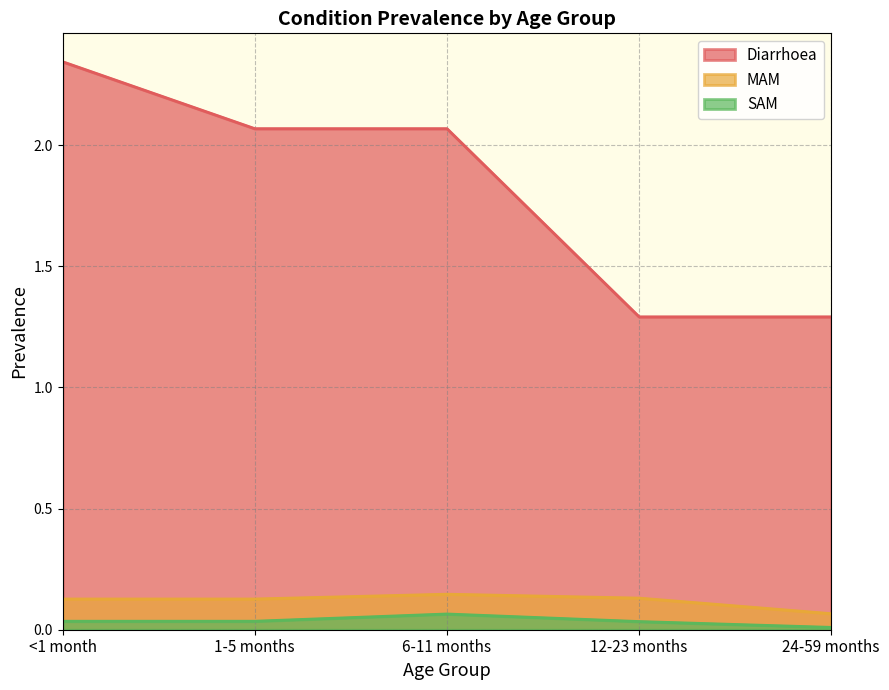

Reading left to right, what are all the values shown in this chart?

Diarrhoea: <1 month=2.3	1-5 months=2.1	6-11 months=2.1	12-23 months=1.3	24-59 months=1.3
MAM: <1 month=0.1	1-5 months=0.1	6-11 months=0.1	12-23 months=0.1	24-59 months=0.1
SAM: <1 month=0.0	1-5 months=0.0	6-11 months=0.1	12-23 months=0.0	24-59 months=0.0